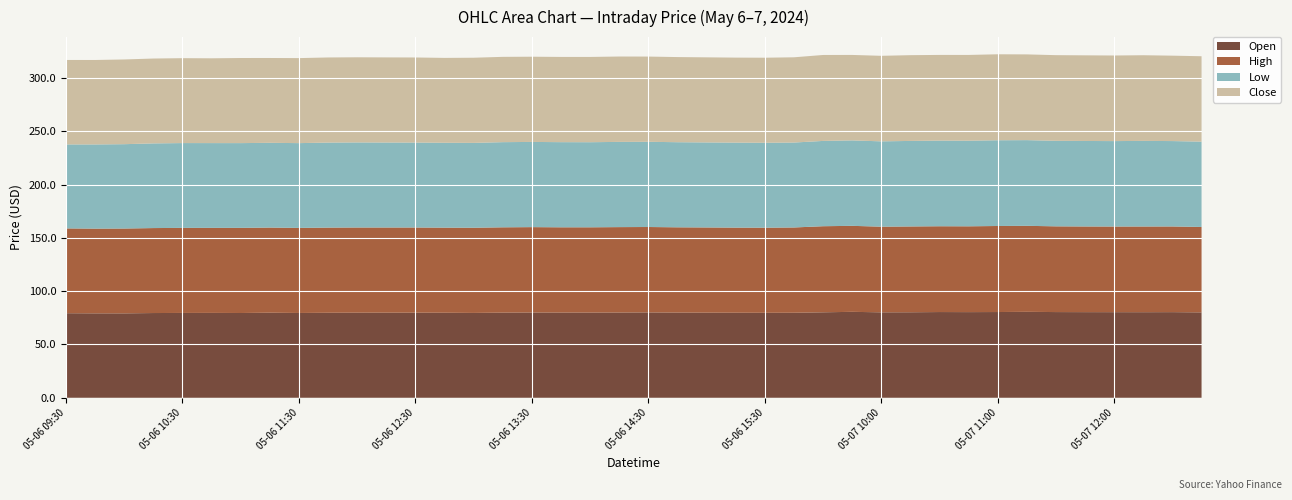

Reading left to right, extract all data points from this chart.

Open: 2024-05-06 09:30=79.4	2024-05-06 09:45=79.2	2024-05-06 10:00=79.2	2024-05-06 10:15=79.5	2024-05-06 10:30=79.6	2024-05-06 10:45=79.7	2024-05-06 11:00=79.5	2024-05-06 11:15=79.8	2024-05-06 11:30=79.6	2024-05-06 11:45=79.8	2024-05-06 12:00=79.8	2024-05-06 12:15=79.9	2024-05-06 12:30=79.9	2024-05-06 12:45=79.8	2024-05-06 13:00=79.6	2024-05-06 13:15=79.9	2024-05-06 13:30=80.0	2024-05-06 13:45=80.0	2024-05-06 14:00=80.0	2024-05-06 14:15=80.0	2024-05-06 14:30=80.1	2024-05-06 14:45=80.0	2024-05-06 15:00=79.9	2024-05-06 15:15=79.8	2024-05-06 15:30=79.7	2024-05-06 15:45=79.8	2024-05-07 09:30=80.2	2024-05-07 09:45=80.7	2024-05-07 10:00=80.2	2024-05-07 10:15=80.2	2024-05-07 10:30=80.5	2024-05-07 10:45=80.4	2024-05-07 11:00=80.5	2024-05-07 11:15=80.7	2024-05-07 11:30=80.4	2024-05-07 11:45=80.4	2024-05-07 12:00=80.3	2024-05-07 12:15=80.3	2024-05-07 12:30=80.4	2024-05-07 12:45=80.1
High: 2024-05-06 09:30=79.6	2024-05-06 09:45=79.5	2024-05-06 10:00=79.6	2024-05-06 10:15=79.7	2024-05-06 10:30=79.8	2024-05-06 10:45=79.8	2024-05-06 11:00=79.9	2024-05-06 11:15=79.9	2024-05-06 11:30=79.8	2024-05-06 11:45=79.9	2024-05-06 12:00=79.9	2024-05-06 12:15=79.9	2024-05-06 12:30=79.9	2024-05-06 12:45=79.8	2024-05-06 13:00=79.9	2024-05-06 13:15=80.0	2024-05-06 13:30=80.1	2024-05-06 13:45=80.0	2024-05-06 14:00=80.0	2024-05-06 14:15=80.1	2024-05-06 14:30=80.1	2024-05-06 14:45=80.0	2024-05-06 15:00=79.9	2024-05-06 15:15=79.8	2024-05-06 15:30=79.8	2024-05-06 15:45=80.0	2024-05-07 09:30=80.8	2024-05-07 09:45=80.7	2024-05-07 10:00=80.3	2024-05-07 10:15=80.5	2024-05-07 10:30=80.5	2024-05-07 10:45=80.5	2024-05-07 11:00=80.7	2024-05-07 11:15=80.7	2024-05-07 11:30=80.4	2024-05-07 11:45=80.4	2024-05-07 12:00=80.3	2024-05-07 12:15=80.4	2024-05-07 12:30=80.4	2024-05-07 12:45=80.1
Low: 2024-05-06 09:30=78.8	2024-05-06 09:45=79.0	2024-05-06 10:00=79.1	2024-05-06 10:15=79.5	2024-05-06 10:30=79.6	2024-05-06 10:45=79.5	2024-05-06 11:00=79.5	2024-05-06 11:15=79.5	2024-05-06 11:30=79.6	2024-05-06 11:45=79.8	2024-05-06 12:00=79.8	2024-05-06 12:15=79.7	2024-05-06 12:30=79.7	2024-05-06 12:45=79.6	2024-05-06 13:00=79.6	2024-05-06 13:15=79.9	2024-05-06 13:30=79.9	2024-05-06 13:45=79.9	2024-05-06 14:00=79.8	2024-05-06 14:15=80.0	2024-05-06 14:30=80.0	2024-05-06 14:45=79.8	2024-05-06 15:00=79.8	2024-05-06 15:15=79.8	2024-05-06 15:30=79.7	2024-05-06 15:45=79.7	2024-05-07 09:30=80.0	2024-05-07 09:45=80.2	2024-05-07 10:00=80.1	2024-05-07 10:15=80.2	2024-05-07 10:30=80.3	2024-05-07 10:45=80.3	2024-05-07 11:00=80.5	2024-05-07 11:15=80.4	2024-05-07 11:30=80.2	2024-05-07 11:45=80.2	2024-05-07 12:00=80.2	2024-05-07 12:15=80.3	2024-05-07 12:30=80.1	2024-05-07 12:45=80.1
Close: 2024-05-06 09:30=79.2	2024-05-06 09:45=79.2	2024-05-06 10:00=79.5	2024-05-06 10:15=79.6	2024-05-06 10:30=79.7	2024-05-06 10:45=79.5	2024-05-06 11:00=79.8	2024-05-06 11:15=79.6	2024-05-06 11:30=79.8	2024-05-06 11:45=79.8	2024-05-06 12:00=79.9	2024-05-06 12:15=79.8	2024-05-06 12:30=79.8	2024-05-06 12:45=79.6	2024-05-06 13:00=79.9	2024-05-06 13:15=80.0	2024-05-06 13:30=80.0	2024-05-06 13:45=80.0	2024-05-06 14:00=80.0	2024-05-06 14:15=80.1	2024-05-06 14:30=80.0	2024-05-06 14:45=79.9	2024-05-06 15:00=79.8	2024-05-06 15:15=79.8	2024-05-06 15:30=79.8	2024-05-06 15:45=80.0	2024-05-07 09:30=80.6	2024-05-07 09:45=80.2	2024-05-07 10:00=80.2	2024-05-07 10:15=80.5	2024-05-07 10:30=80.4	2024-05-07 10:45=80.5	2024-05-07 11:00=80.7	2024-05-07 11:15=80.4	2024-05-07 11:30=80.4	2024-05-07 11:45=80.3	2024-05-07 12:00=80.3	2024-05-07 12:15=80.4	2024-05-07 12:30=80.1	2024-05-07 12:45=80.1